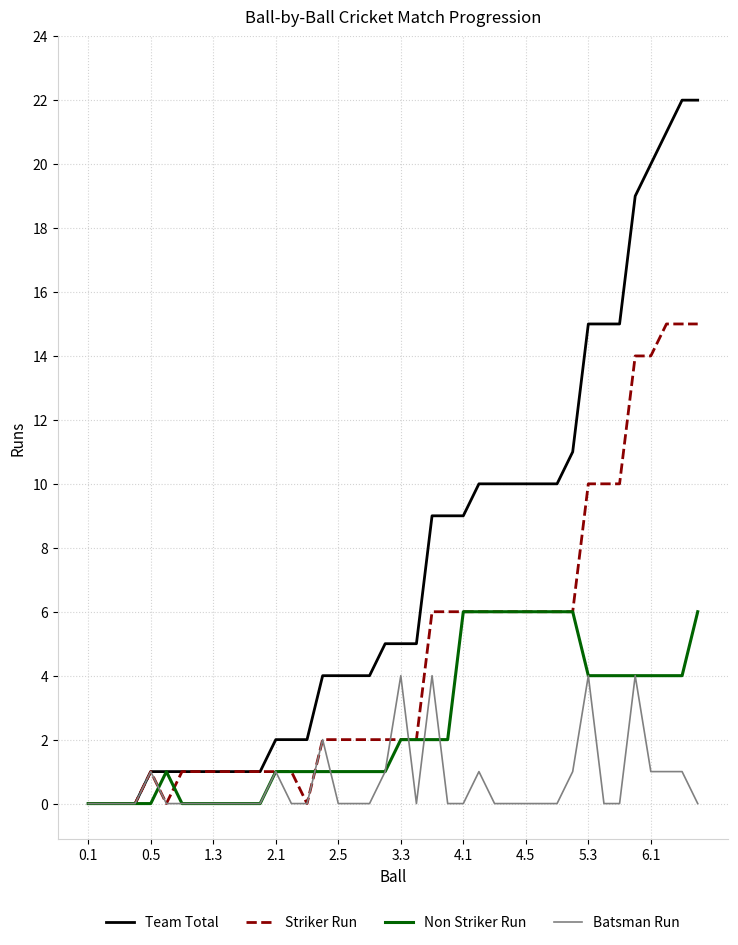

What are all the series names shown in the legend?

Team Total, Striker Run, Non Striker Run, Batsman Run